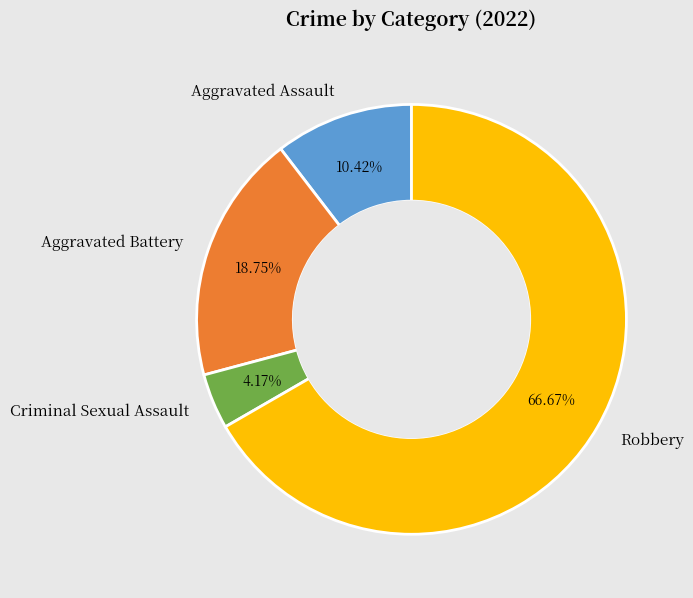

To the nearest percent, what portion does Aggravated Assault represent?

10%